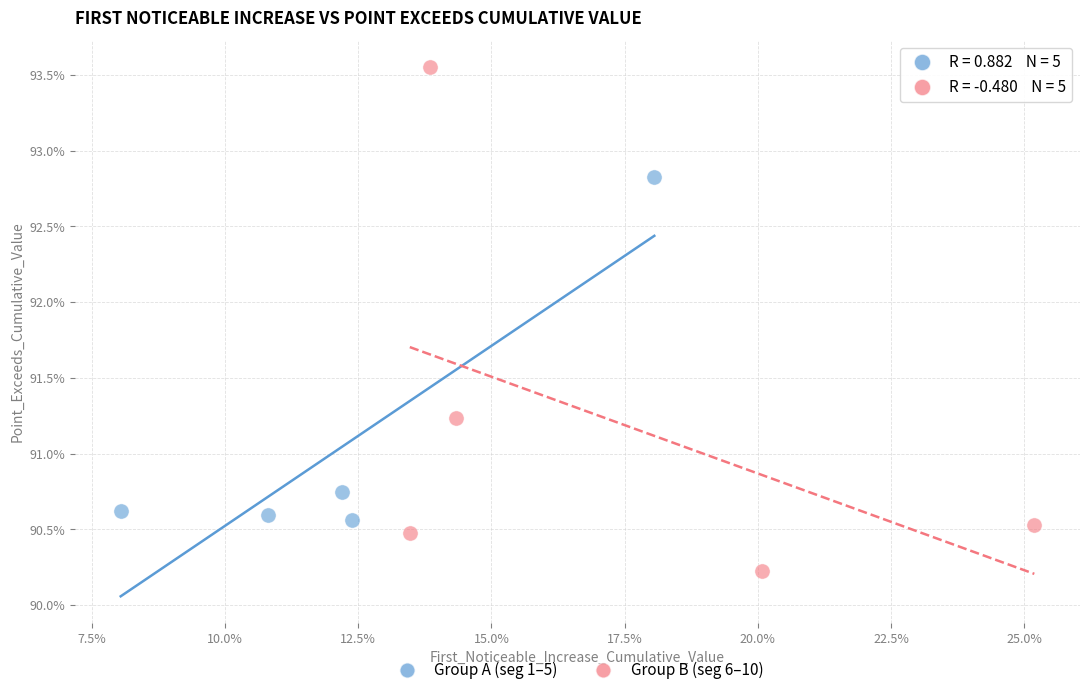

Which series contains the highest Y value?

Group B (seg 6–10)